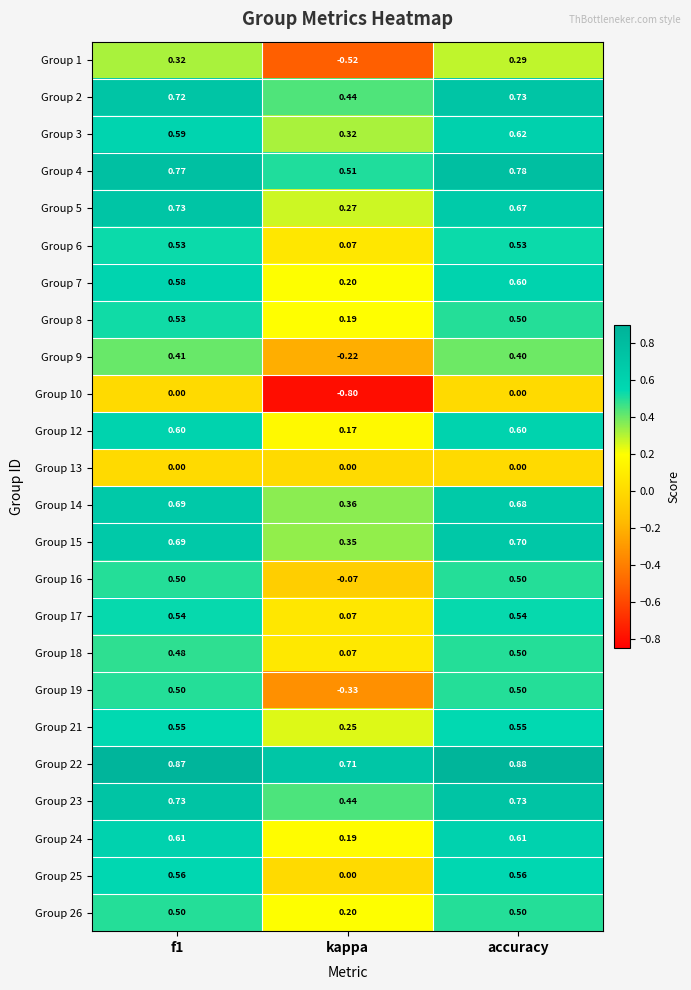

Is the value of Group 17 at kappa greater than the value of Group 21 at accuracy?

No